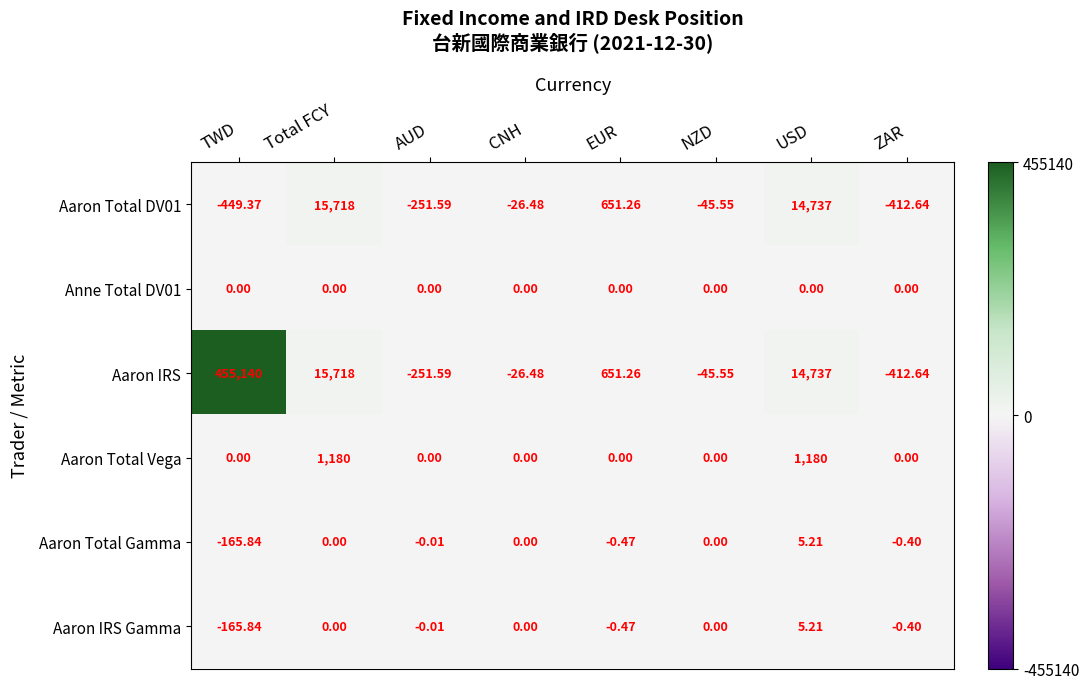

Which series has the widest spread of values?

Aaron IRS